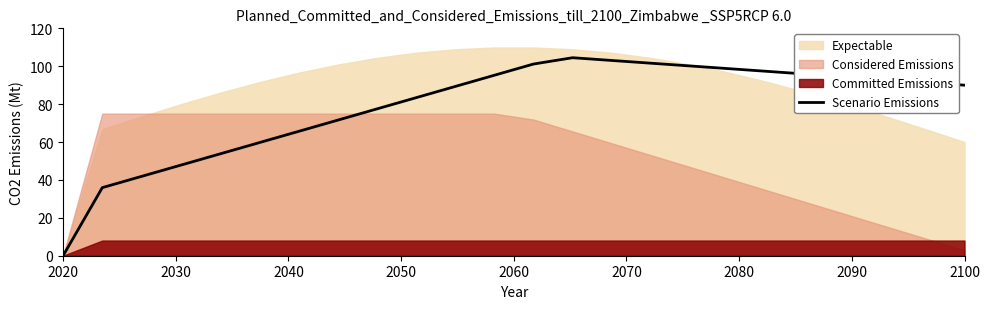

Is it true that Scenario Emissions equals 0.0 at 2020?

True